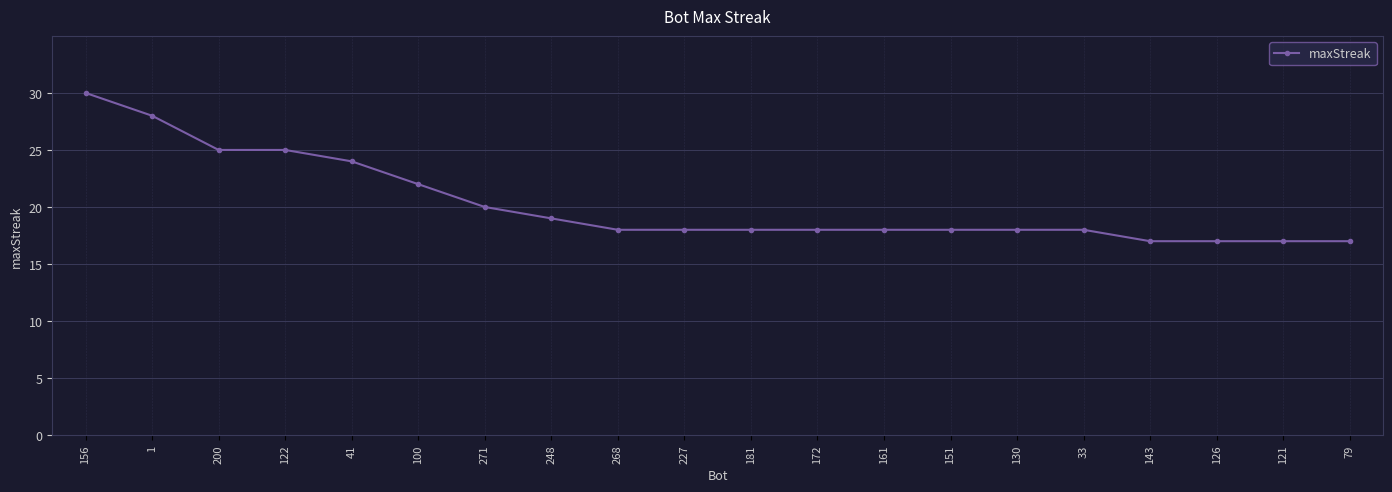

How many categories are shown in the chart?

20